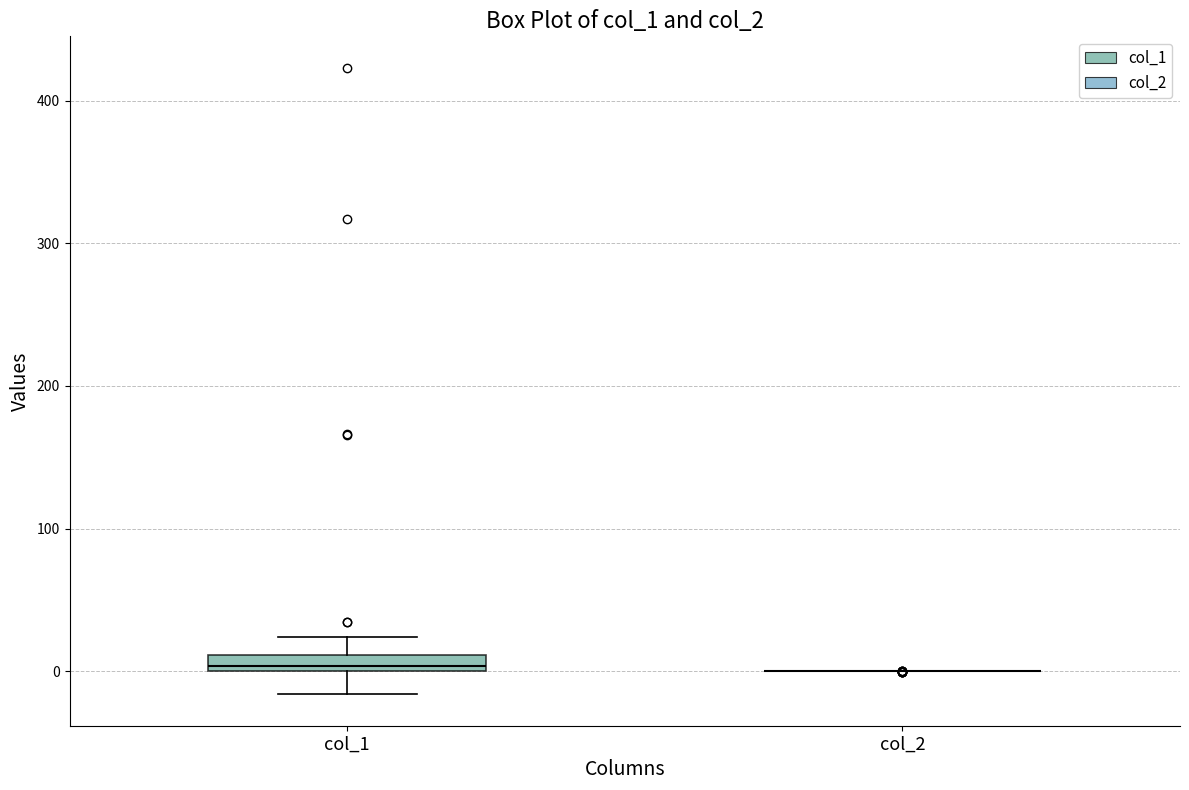

Which box is the tallest, from its lower edge to its upper edge?

col_1